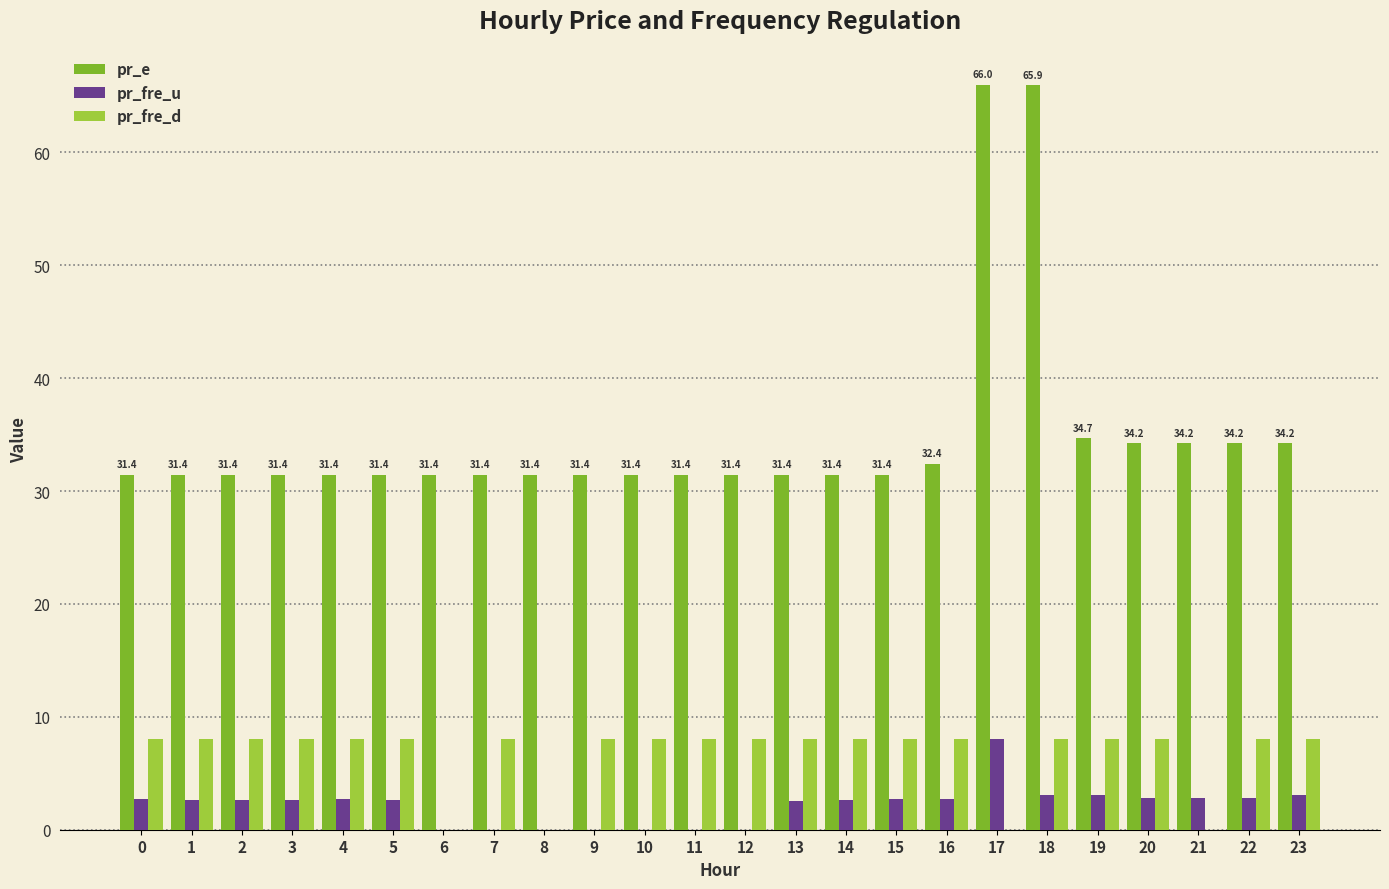

Does the chart contain stacked bars?

No